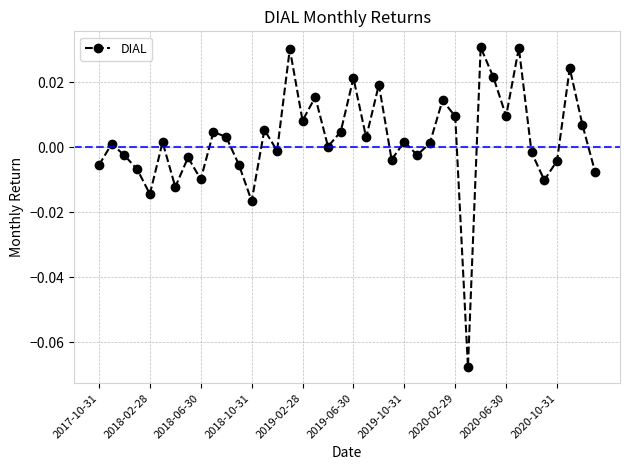

True or false: the data has more than 1 interior local peaks.

True